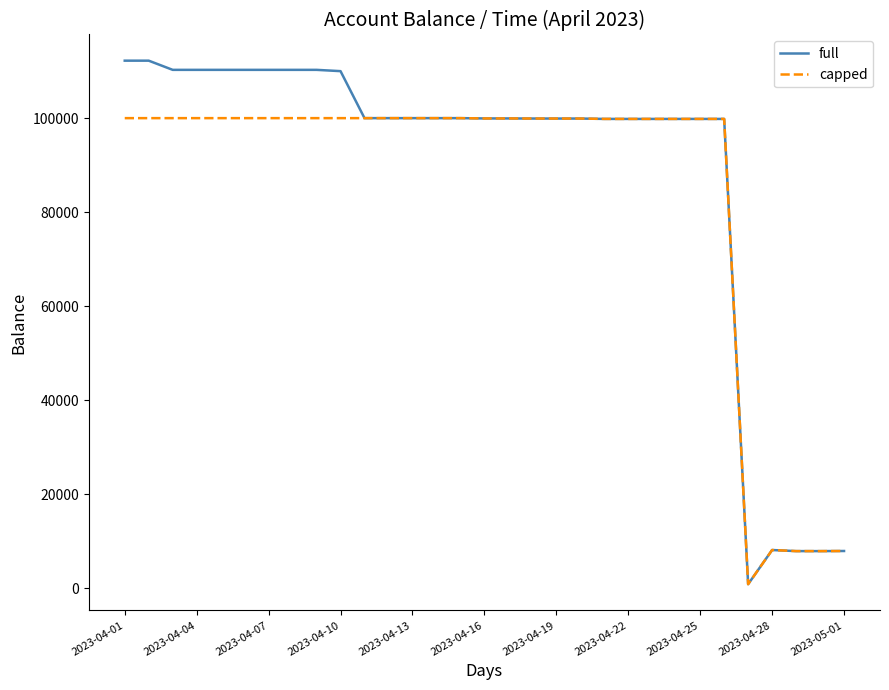

Which series has the widest spread of values?

full